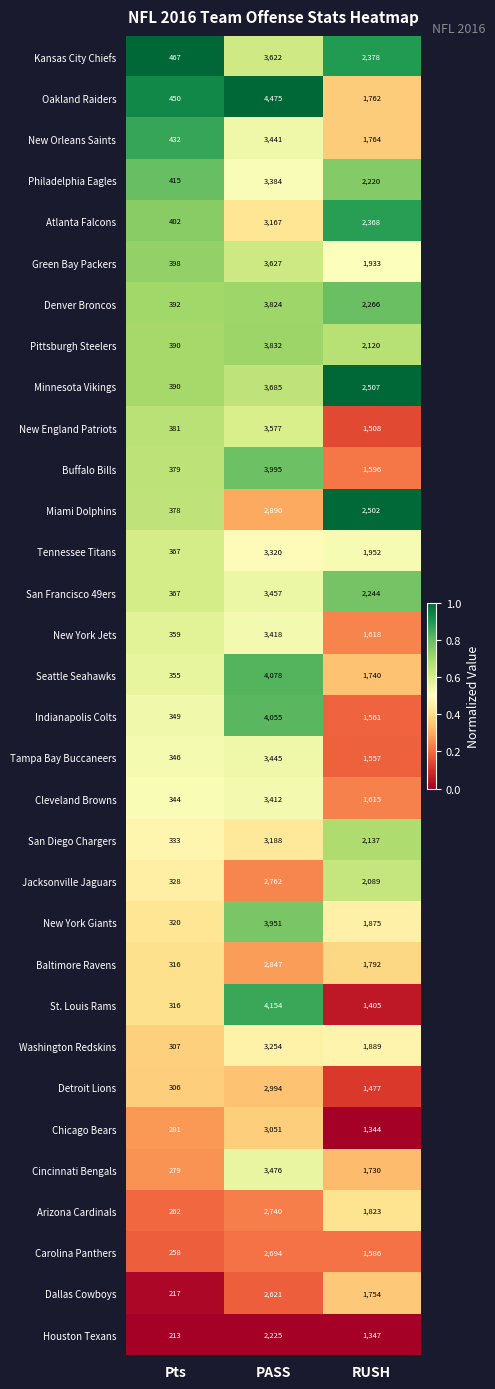

True or false: New York Giants has a value of 444 at Pts.

False